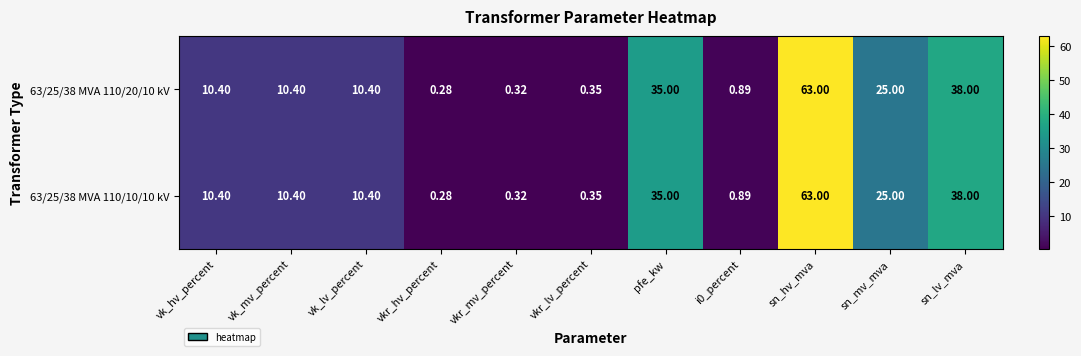

Which category has the lowest value in the 63/25/38 MVA 110/20/10 kV series?

vkr_hv_percent